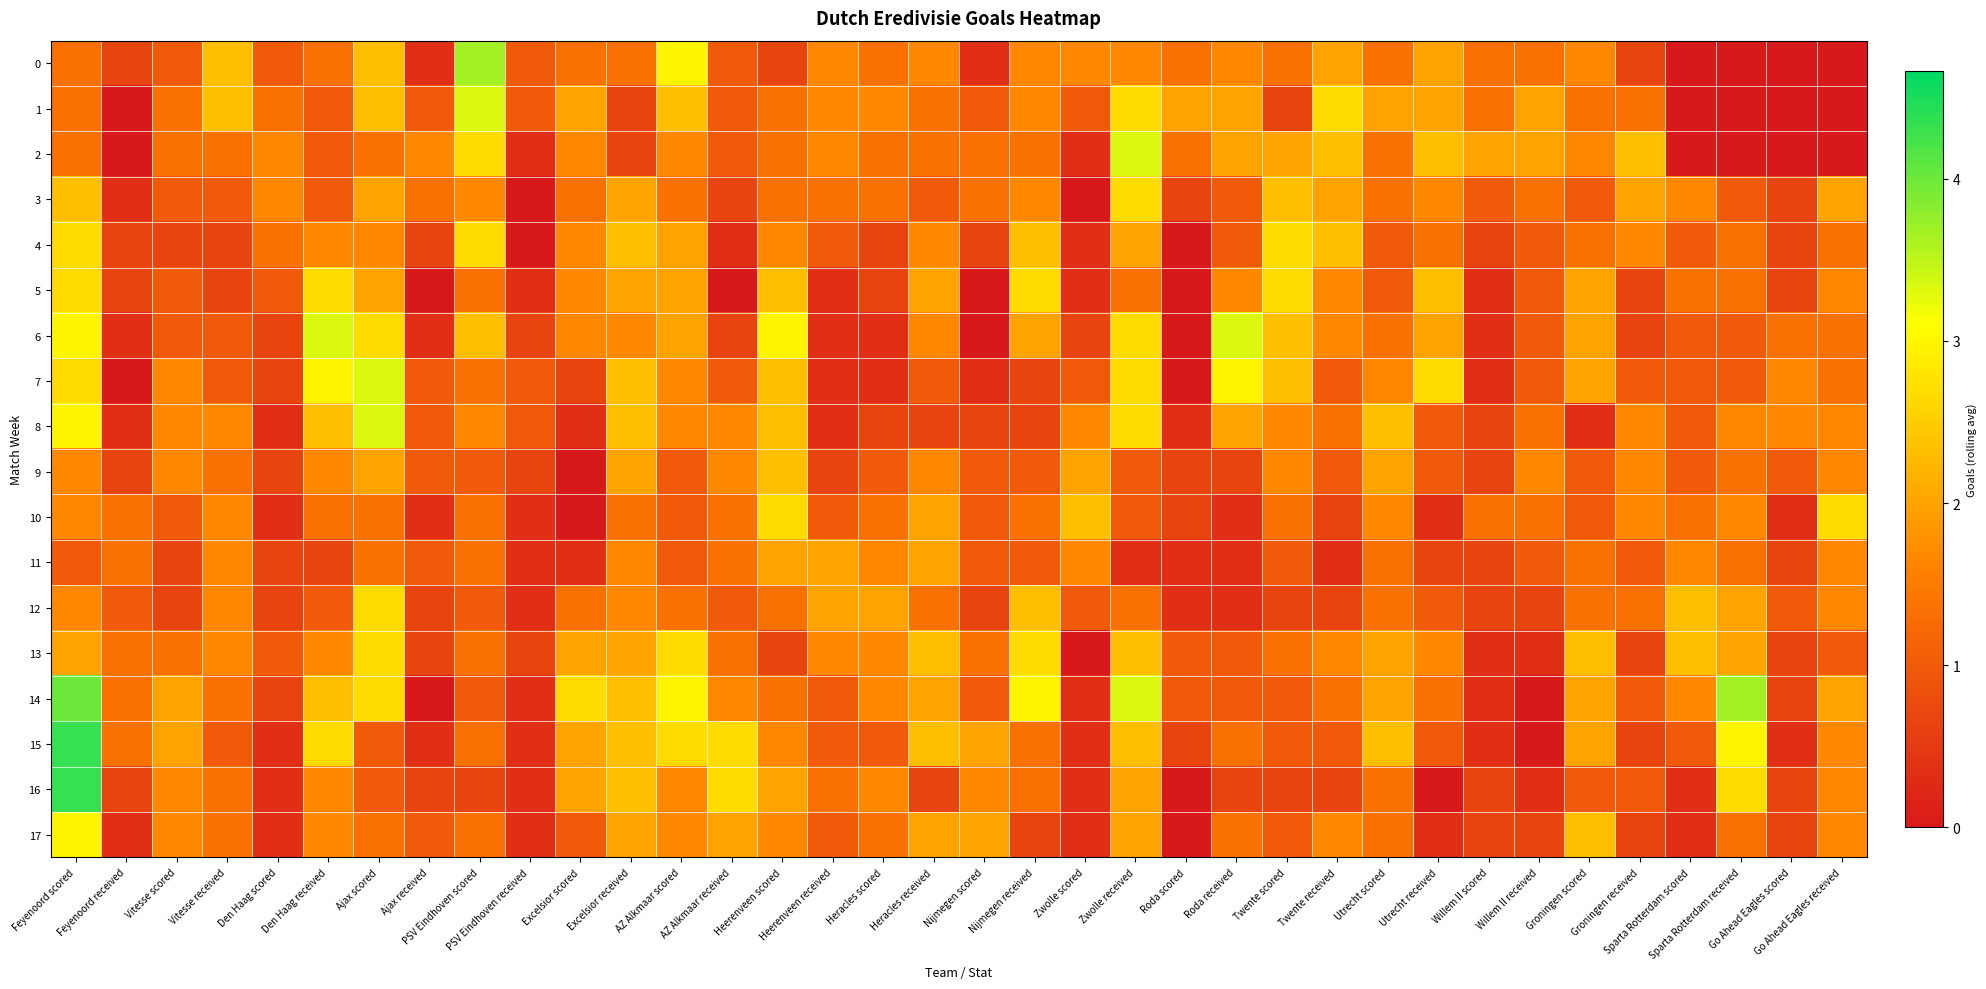

Rank the series at Vitesse scored from highest to lowest value.

14, 15, 7, 8, 9, 16, 17, 1, 2, 13, 0, 3, 5, 6, 10, 4, 11, 12